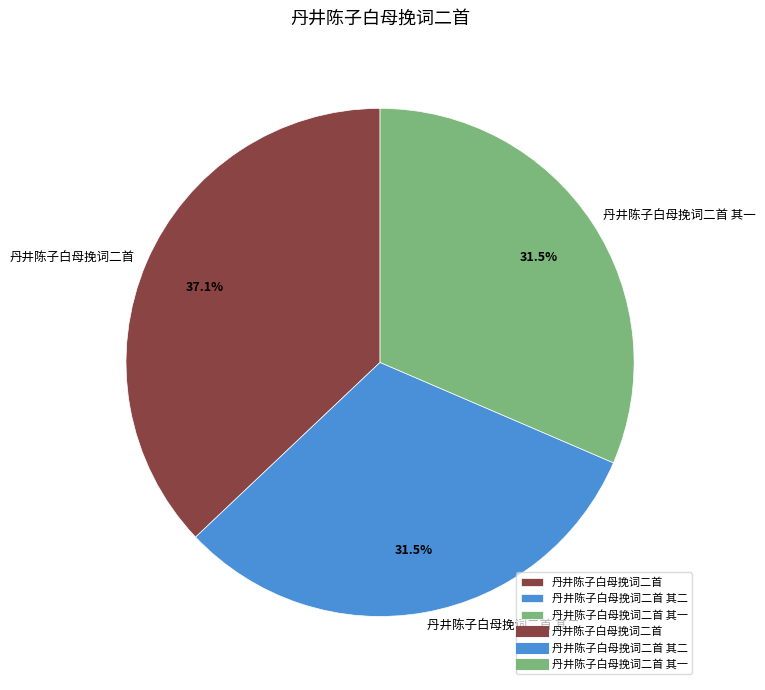

True or false: 丹井陈子白母挽词二首 其二 accounts for 17% of the total.

False